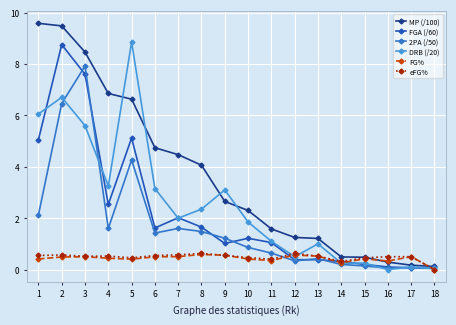

What are all the series names shown in the legend?

MP (/100), FGA (/60), 2PA (/50), DRB (/20), FG%, eFG%